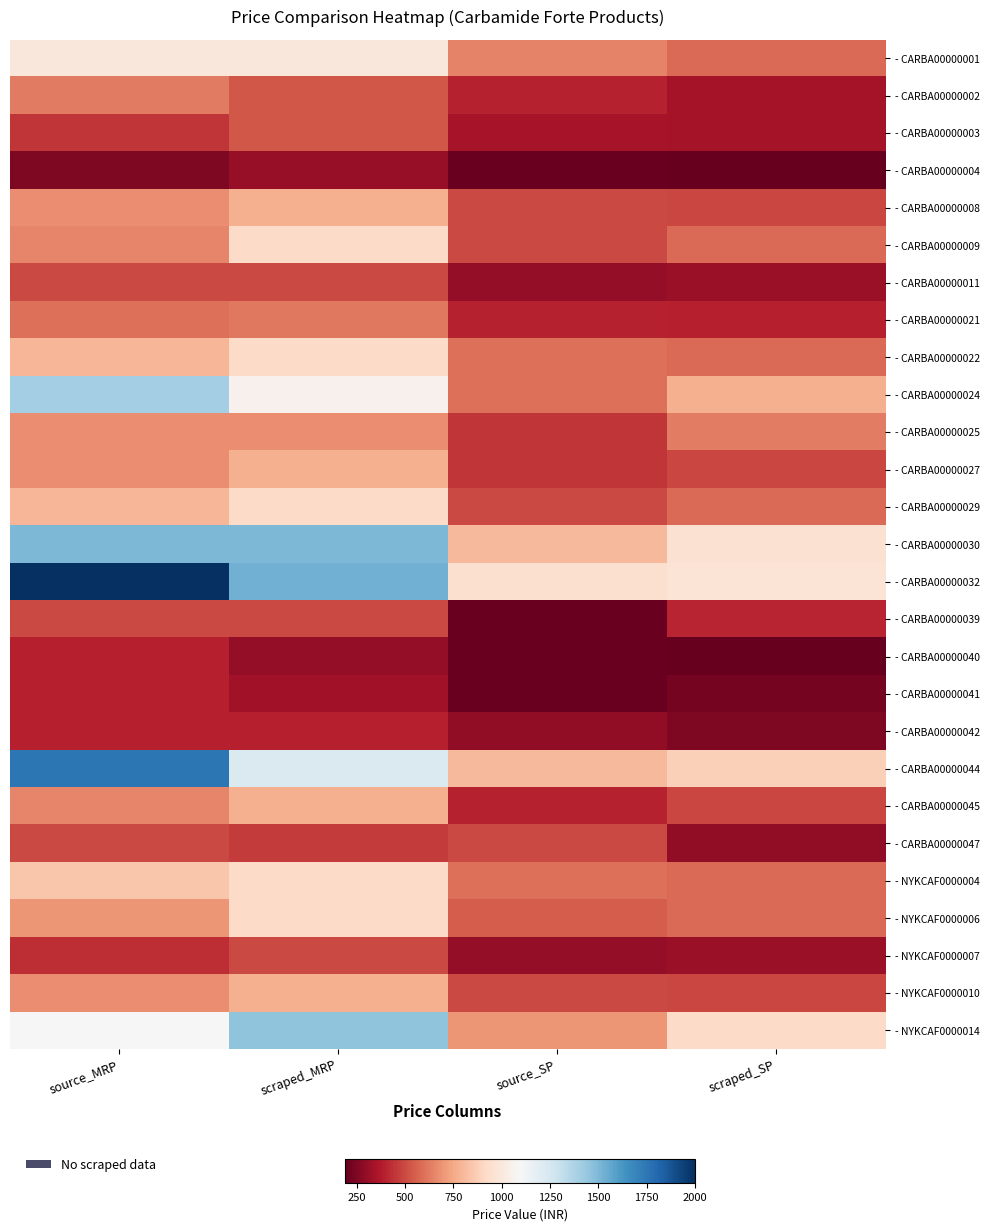

What is the difference between the highest and lowest values at source_SP?

749